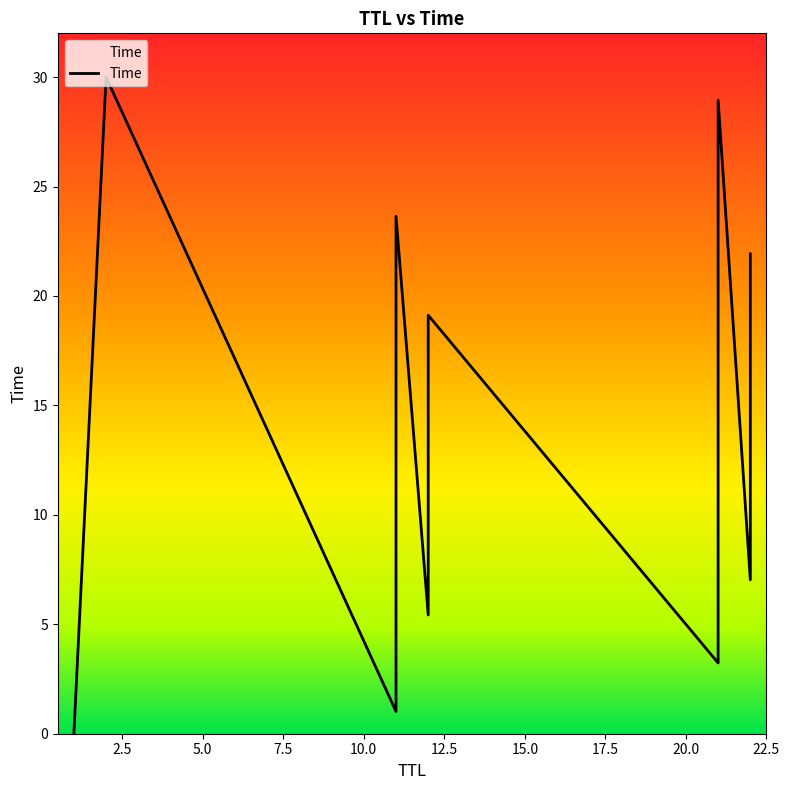

How many lines are shown in the chart?

1